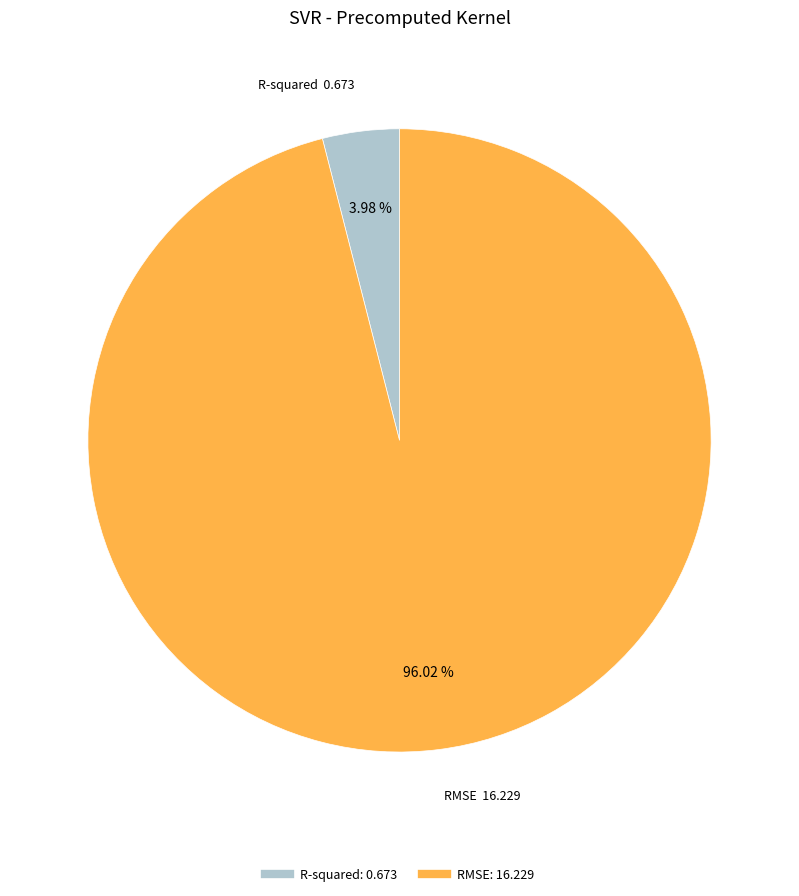

What percentage is the RMSE slice, to the nearest percent?

96%